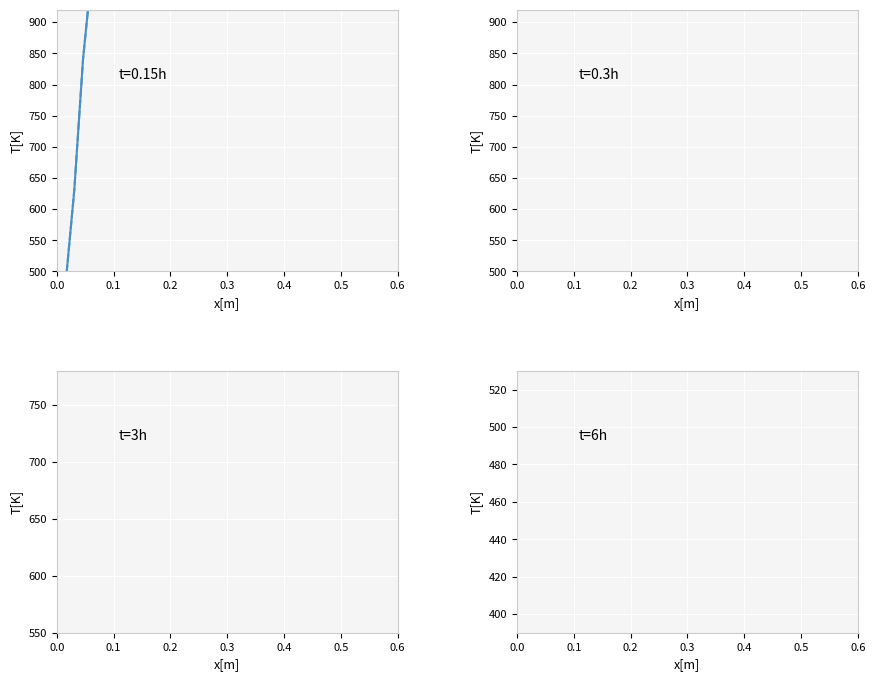

Is this an area chart (filled region under the line)?

No